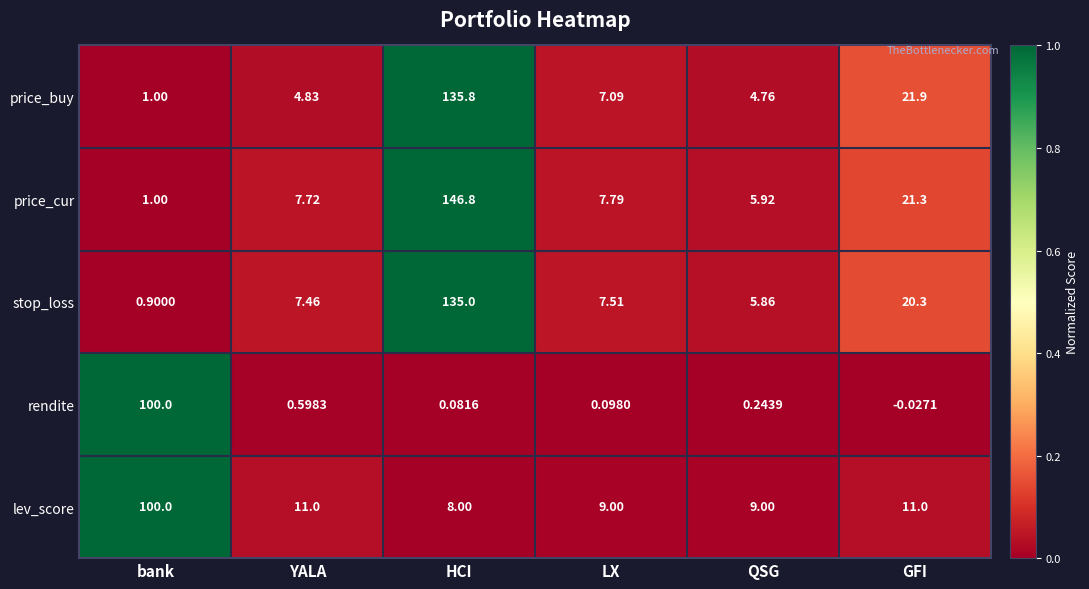

Rank the series at GFI from lowest to highest value.

rendite, lev_score, stop_loss, price_cur, price_buy